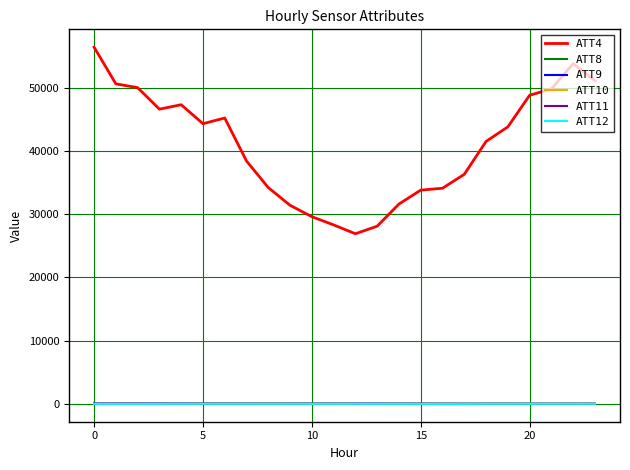

Count the number of data series in this chart.

6